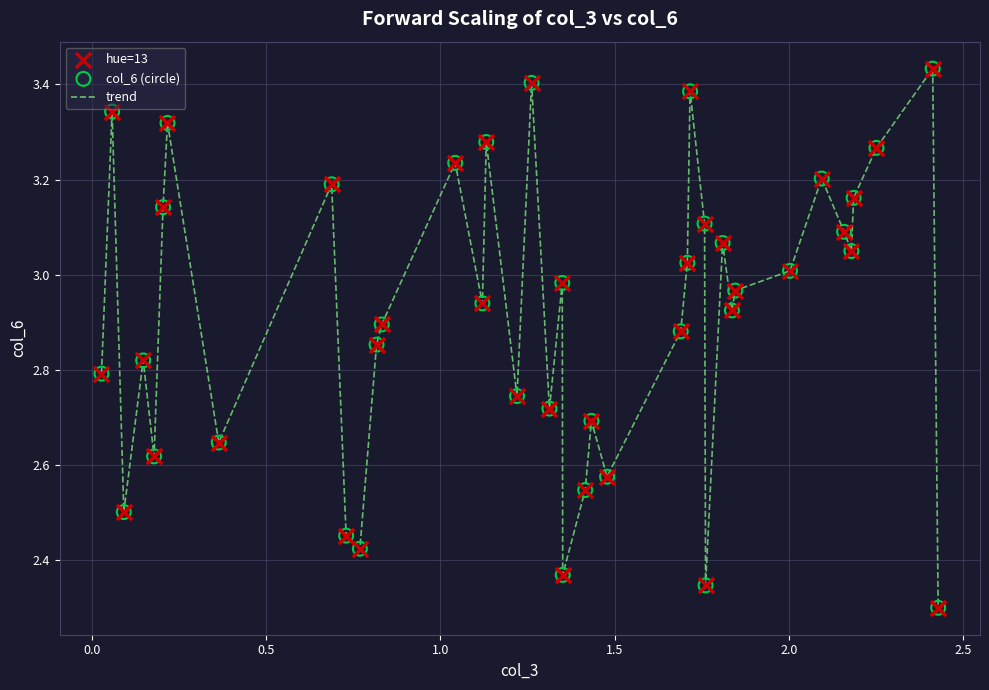

What is the difference between the maximum and minimum values?

1.1